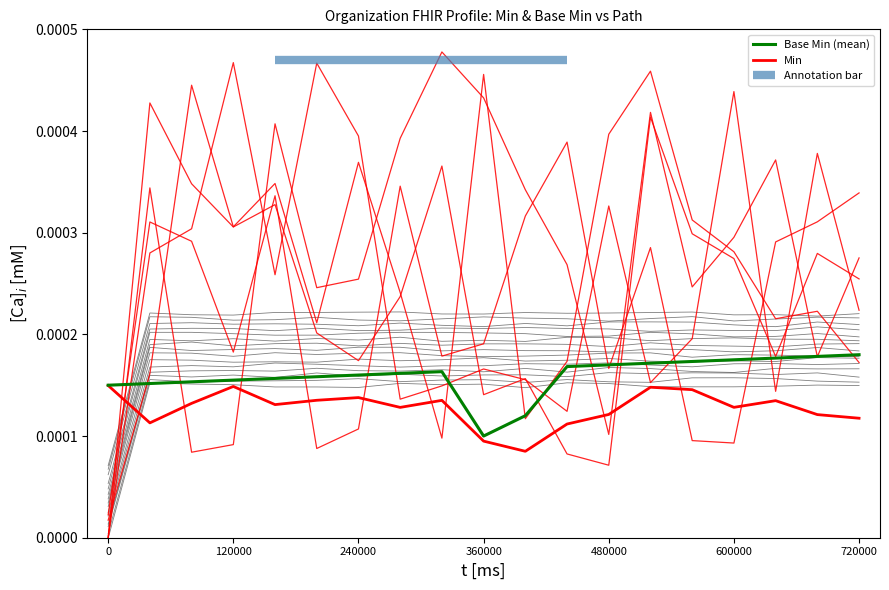

How many series are shown in this chart?

2